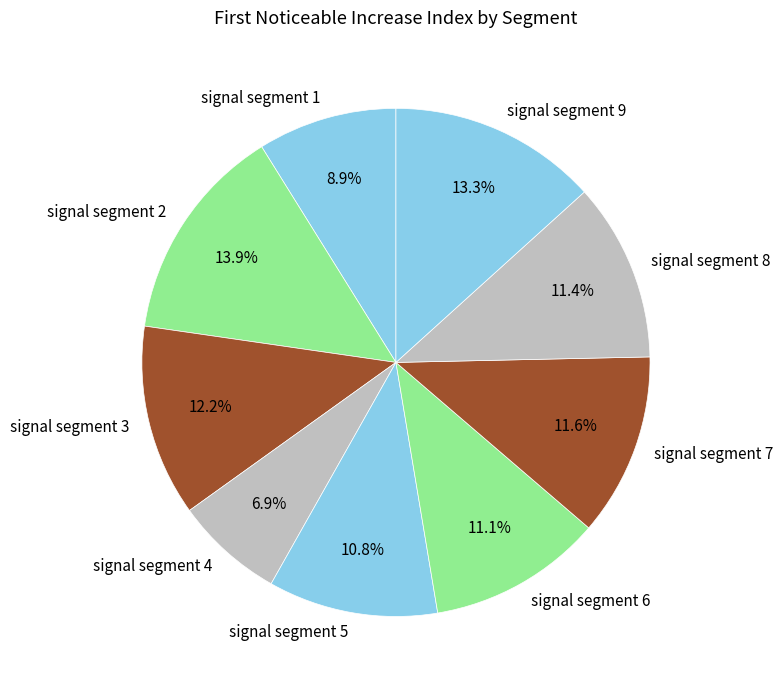

The signal segment 1 slice represents 1% of the pie. True or false?

False